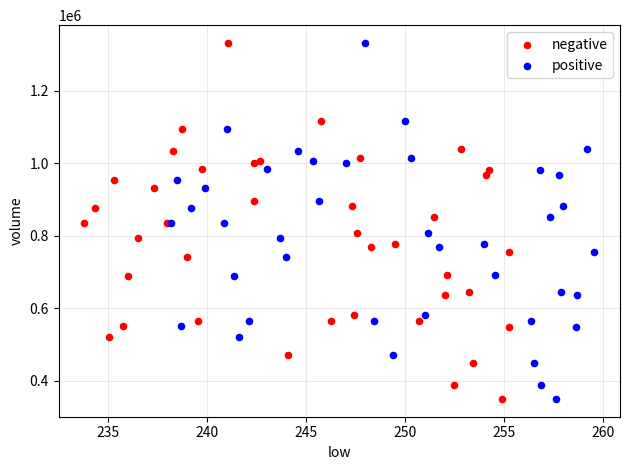

What are all the series names shown in the legend?

negative, positive